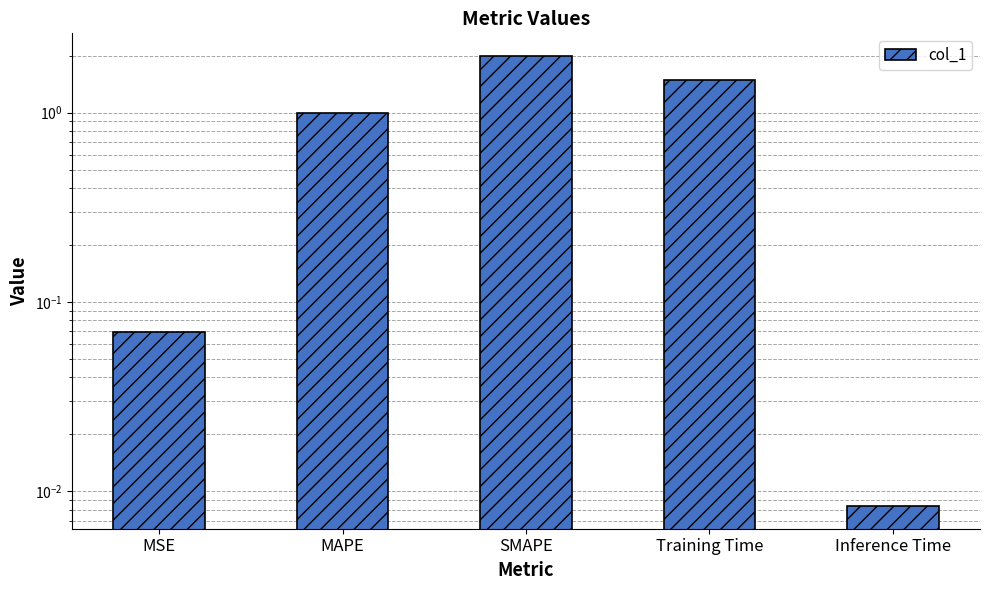

What is the greatest value displayed?

2.0